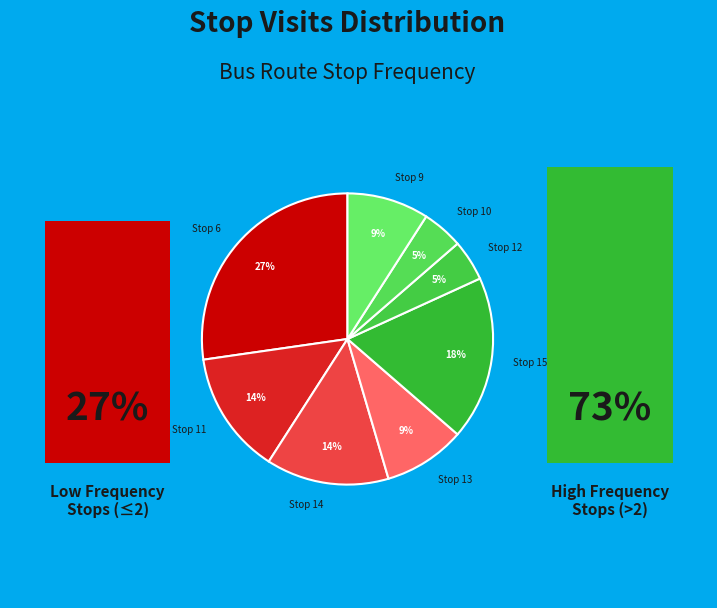

What percentage is the Stop 13 slice, to the nearest percent?

9%